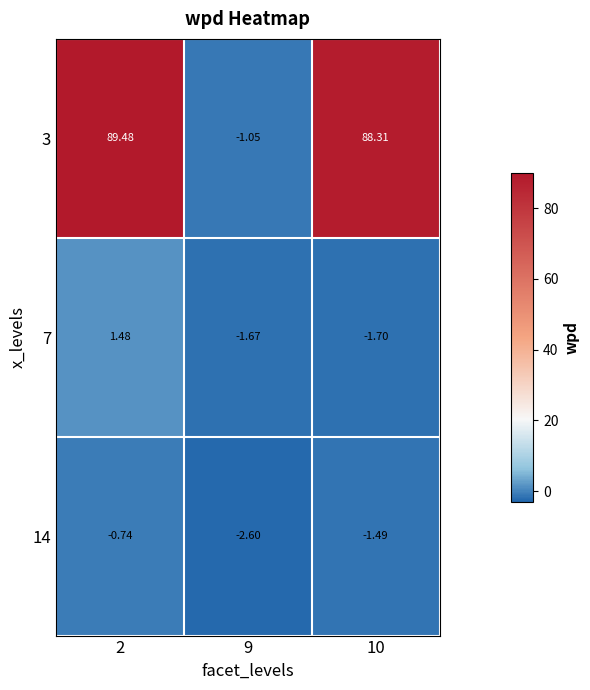

How many data points does each series have?

3